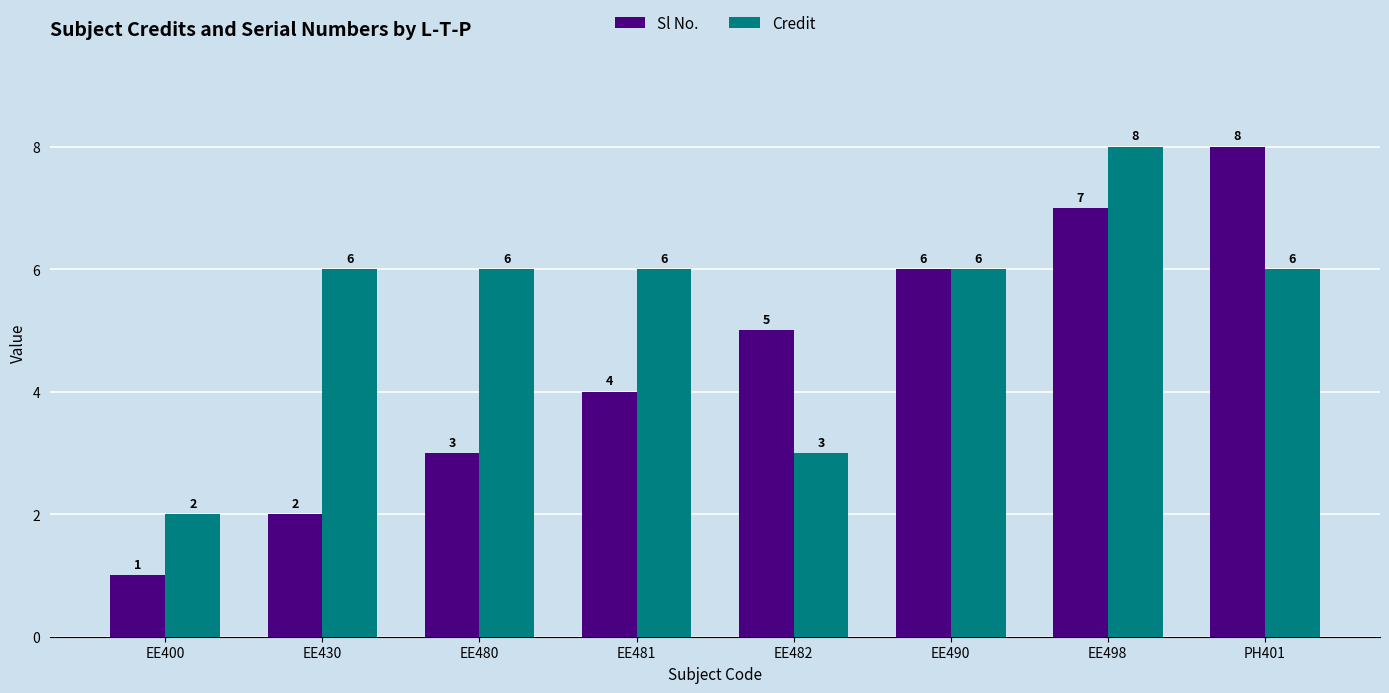

How many bars are there in each group?

2